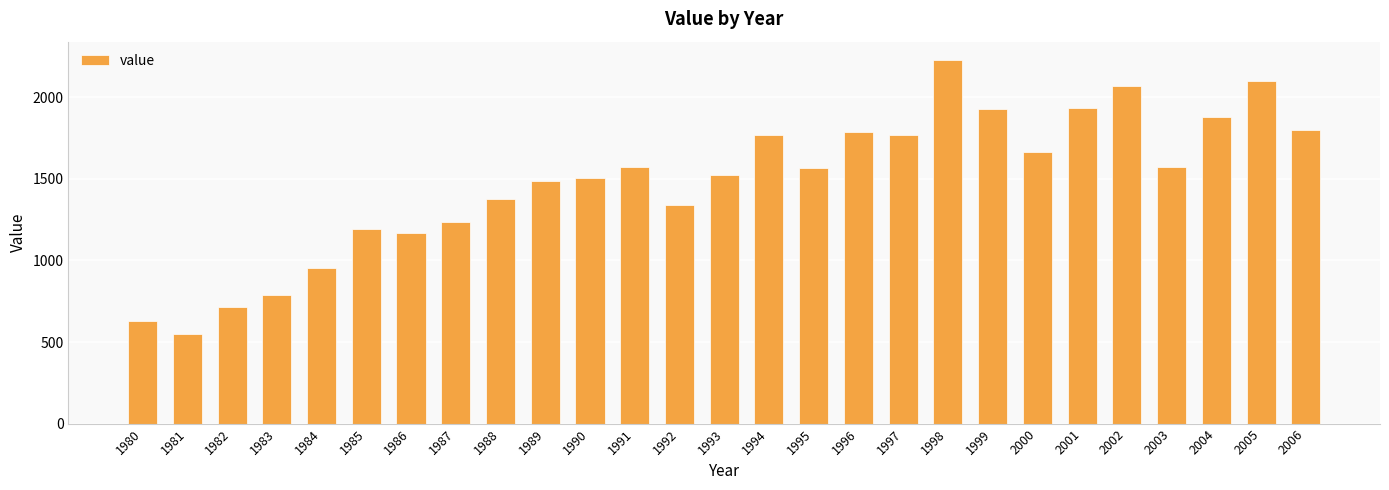

What is the minimum value shown in the chart?

548